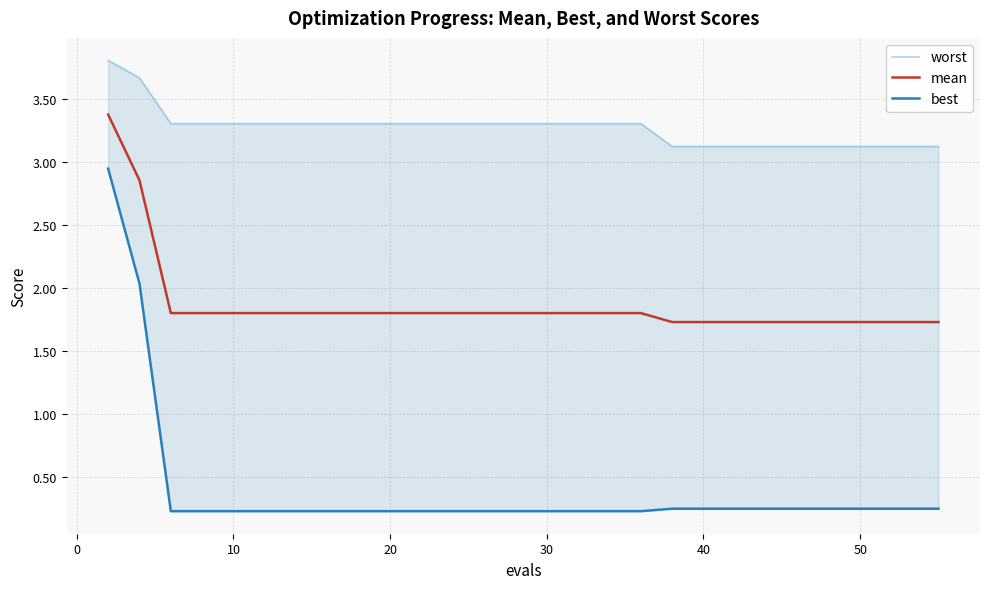

The mean series shows 3.0 at 10. True or false?

False